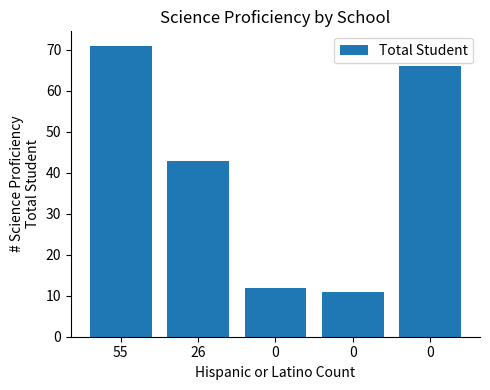

Does the chart contain stacked bars?

No